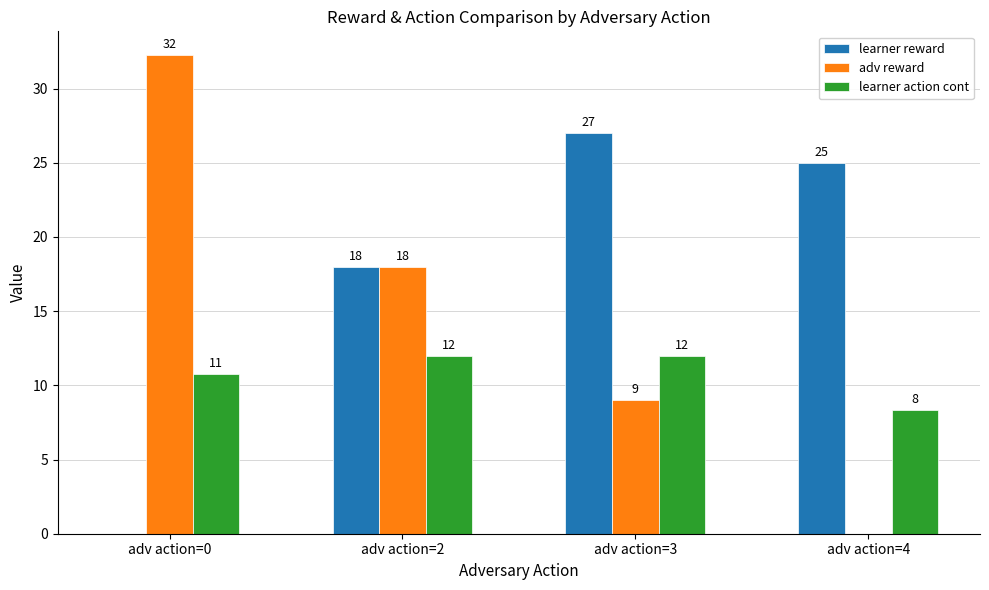

What is the sum of the learner reward values at adv action=0 and adv action=2?

18.0